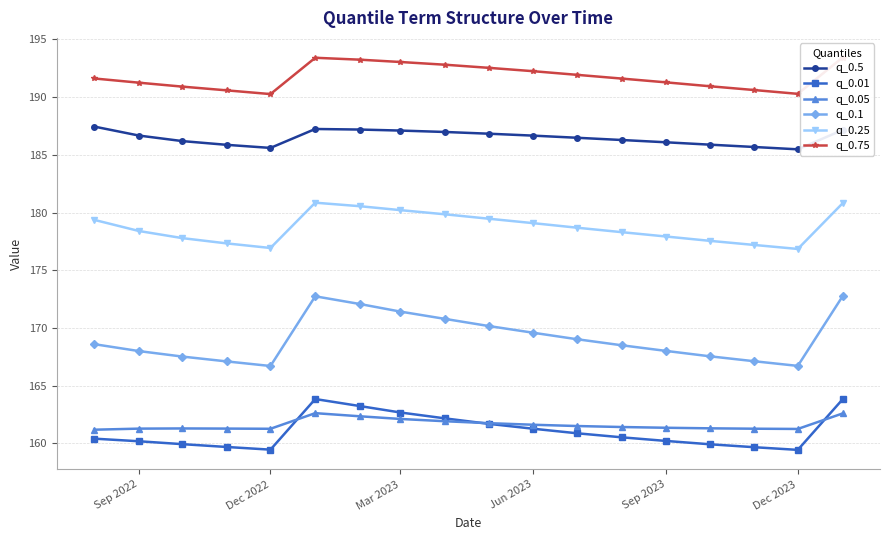

What is the average value of the q_0.25 series?

178.7